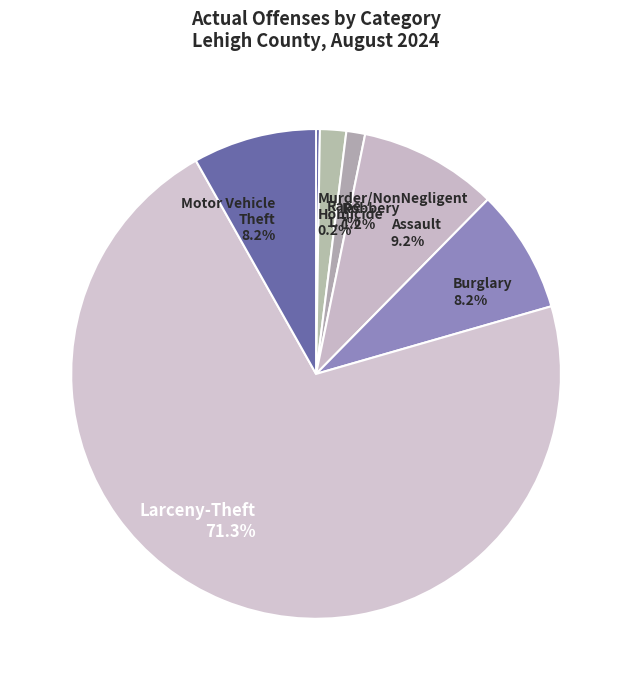

What portion of the pie excludes Larceny-Theft?

28.7%